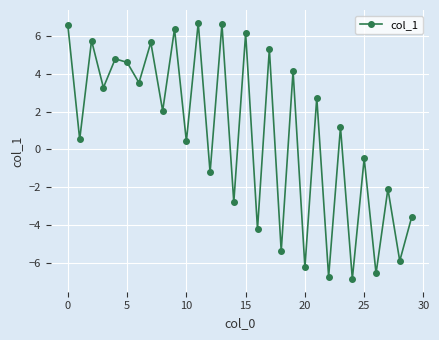

What is the smallest value displayed?

-6.9